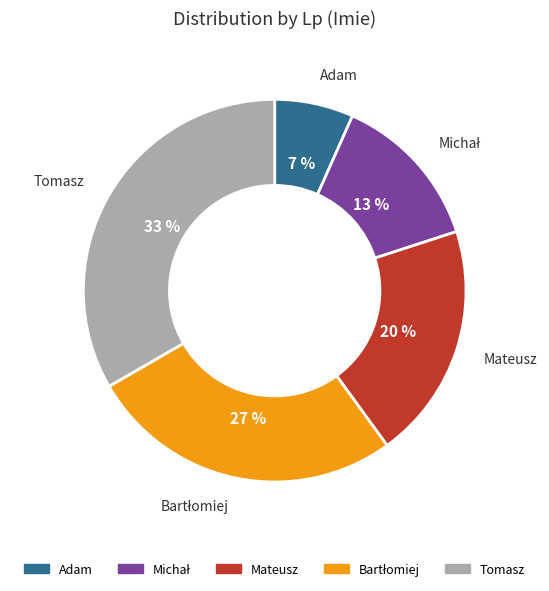

Does Adam represent more than half of the total?

No